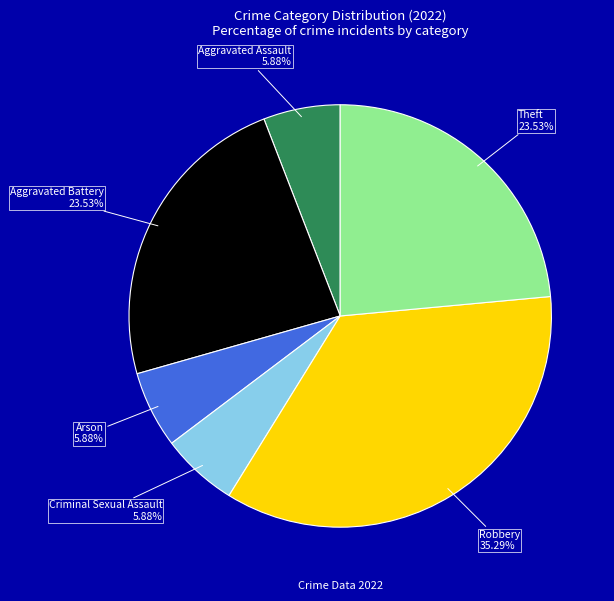

Is it true that Aggravated Assault is 6% of the pie?

True